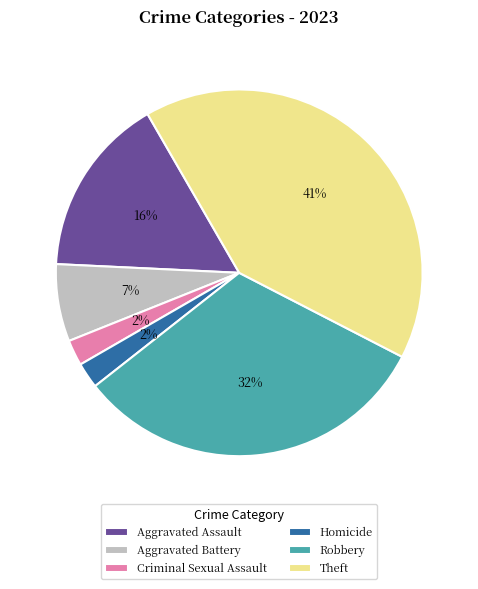

Does Theft account for over 50% of the chart?

No